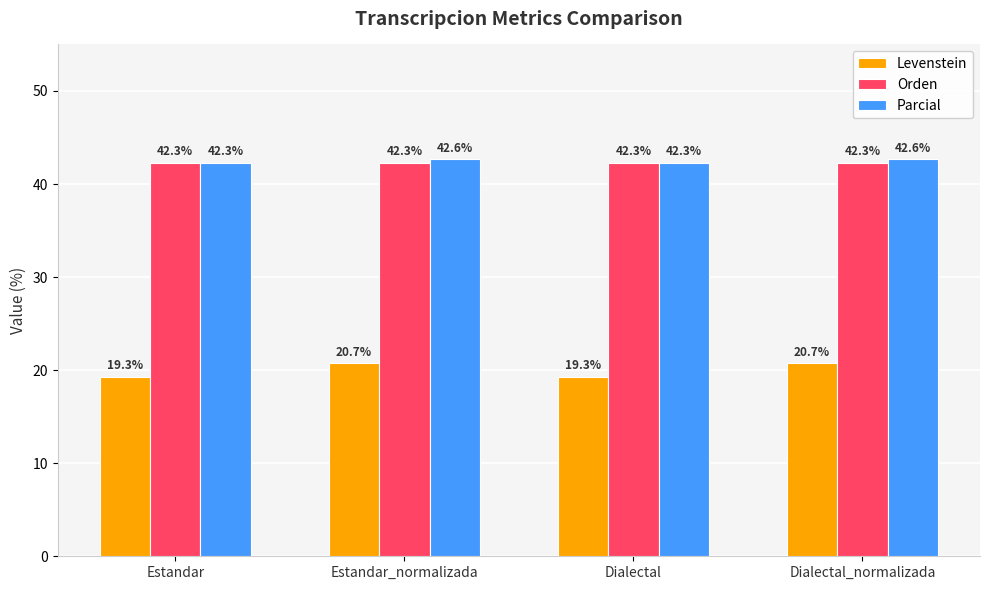

The value of Orden at Estandar is 42.3. True or false?

True